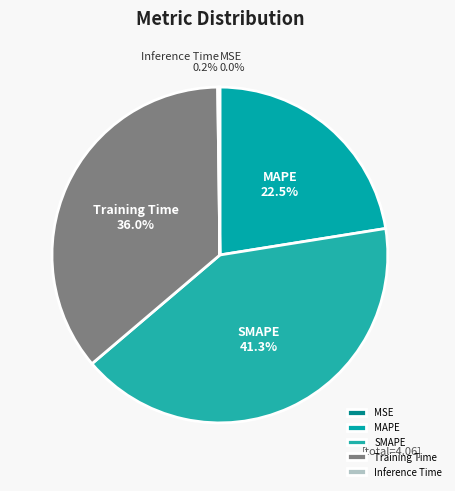

Do SMAPE and Training Time together represent more than half of the pie?

Yes